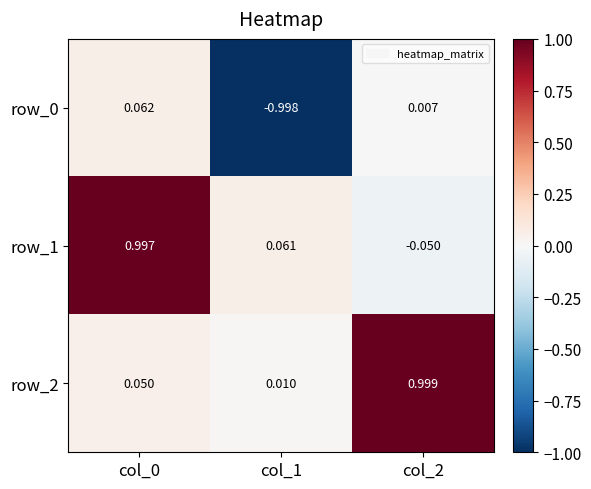

What is the approximate value of row_2 at col_2?

1.0